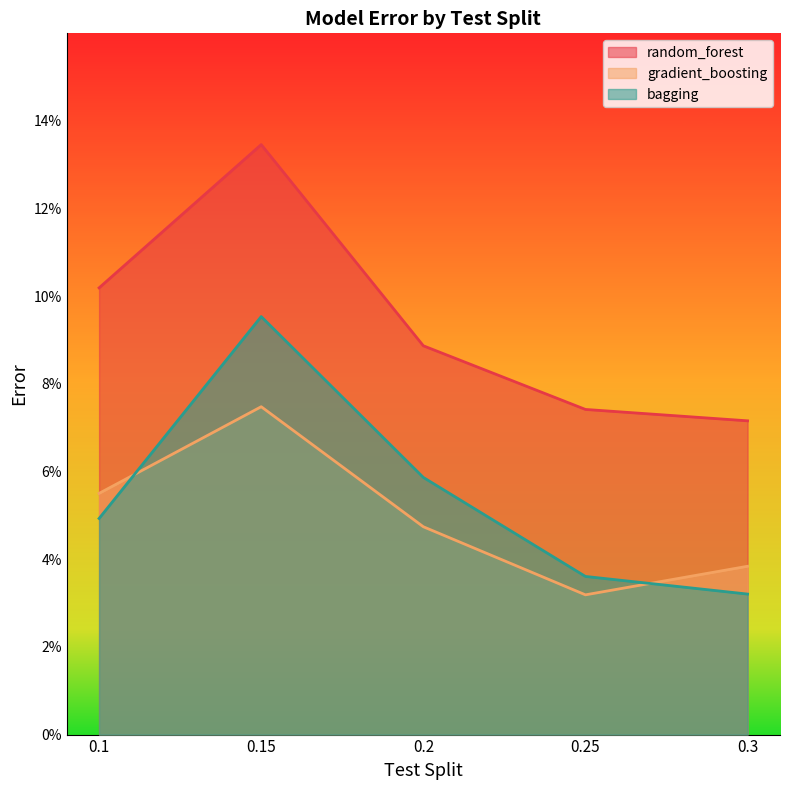

At which category does gradient_boosting reach its first local valley?

0.25